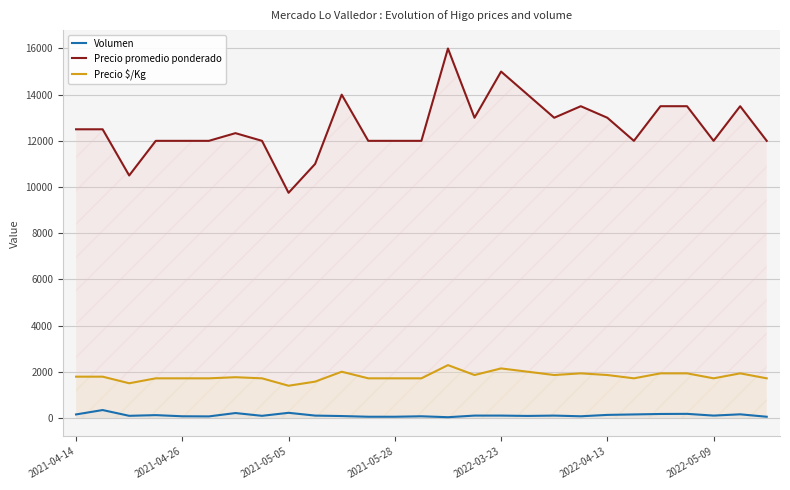

What is the difference between the second highest and second lowest values in the Precio promedio ponderado series?

4500